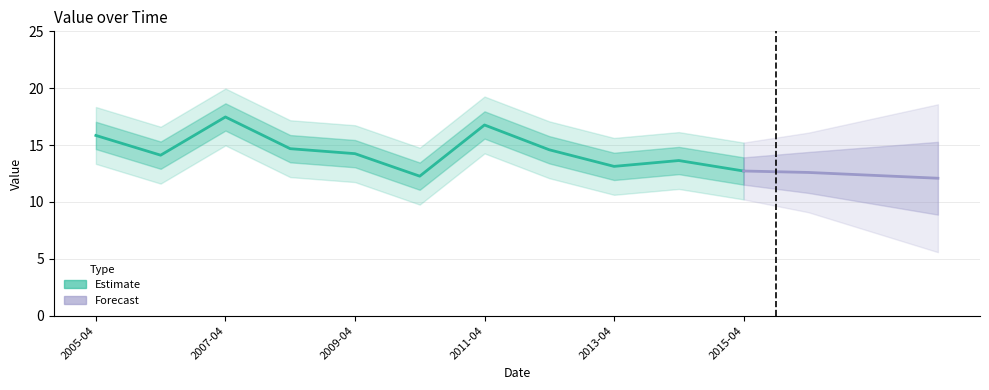

What is the change in value from 2006-04-15 to 2008-04-15?

+0.6